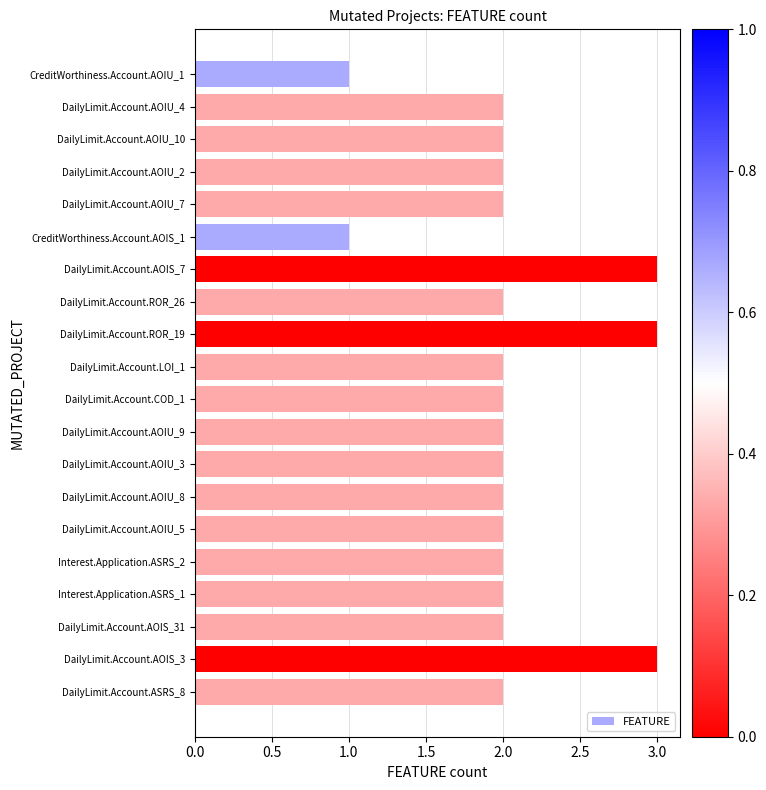

What is the maximum value shown in the chart?

3